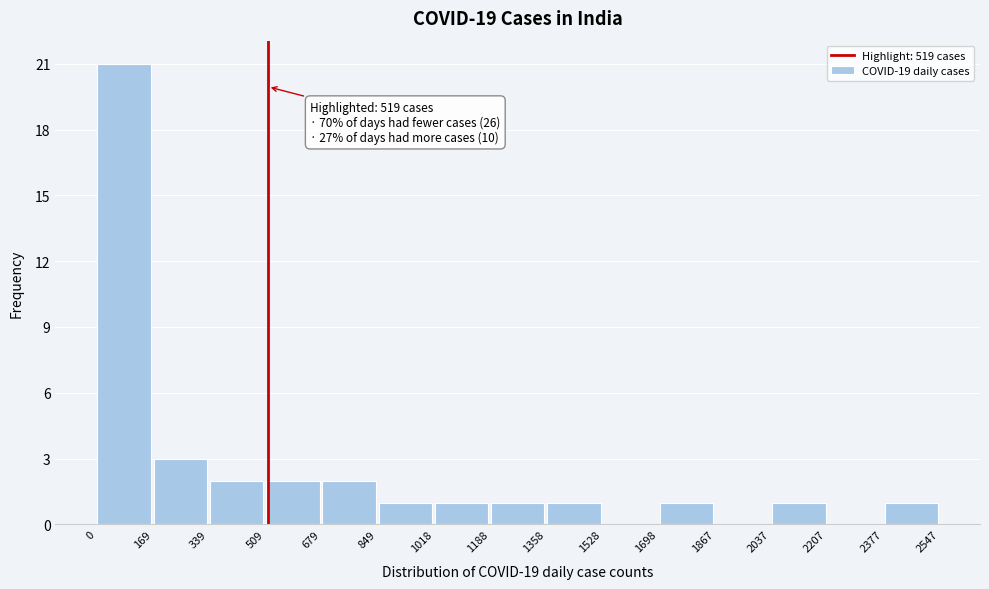

Over which range of the x-axis is the bar tallest?

0 to 169